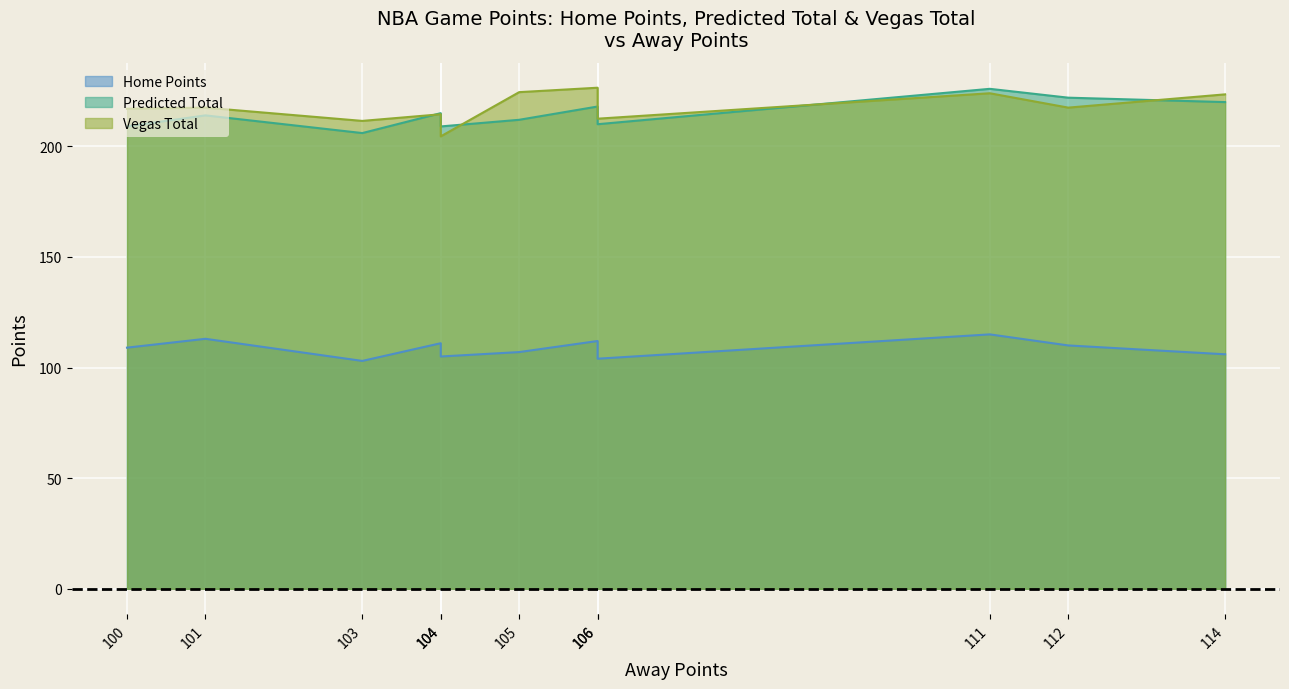

What value does the Home Points series have at 111?

115.0